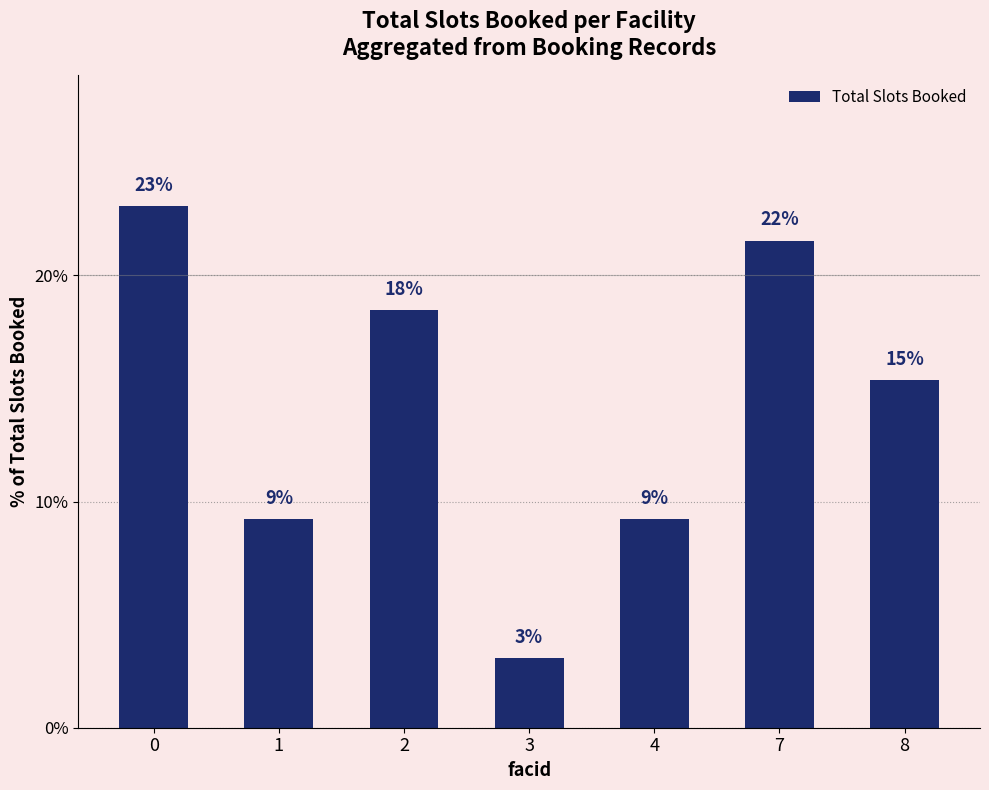

Are the bars horizontal?

No